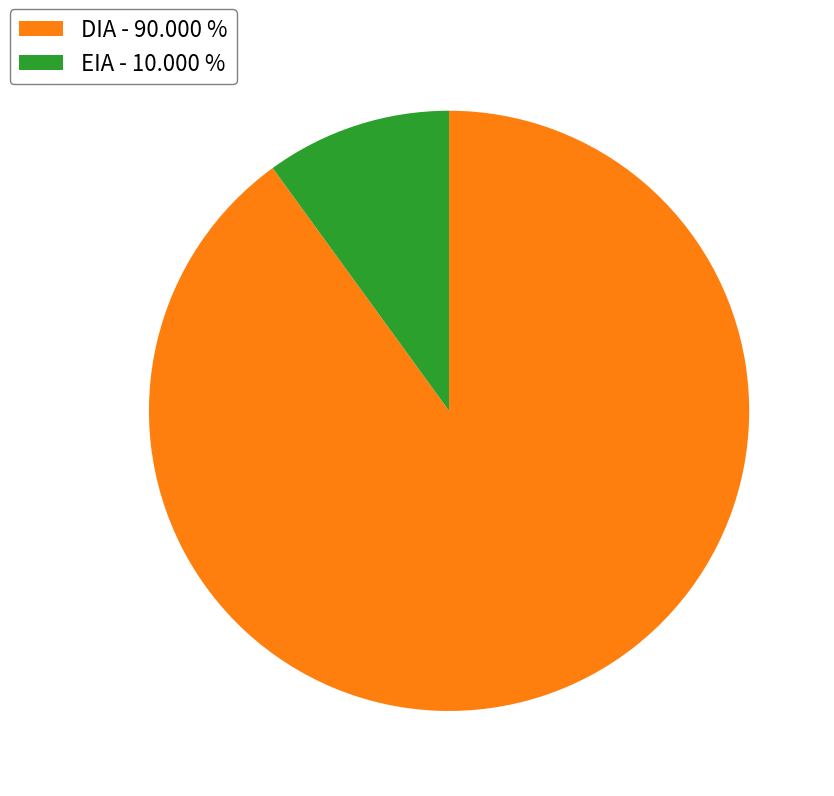

Do DIA - 90.000 % and EIA - 10.000 % together represent more than half of the pie?

Yes